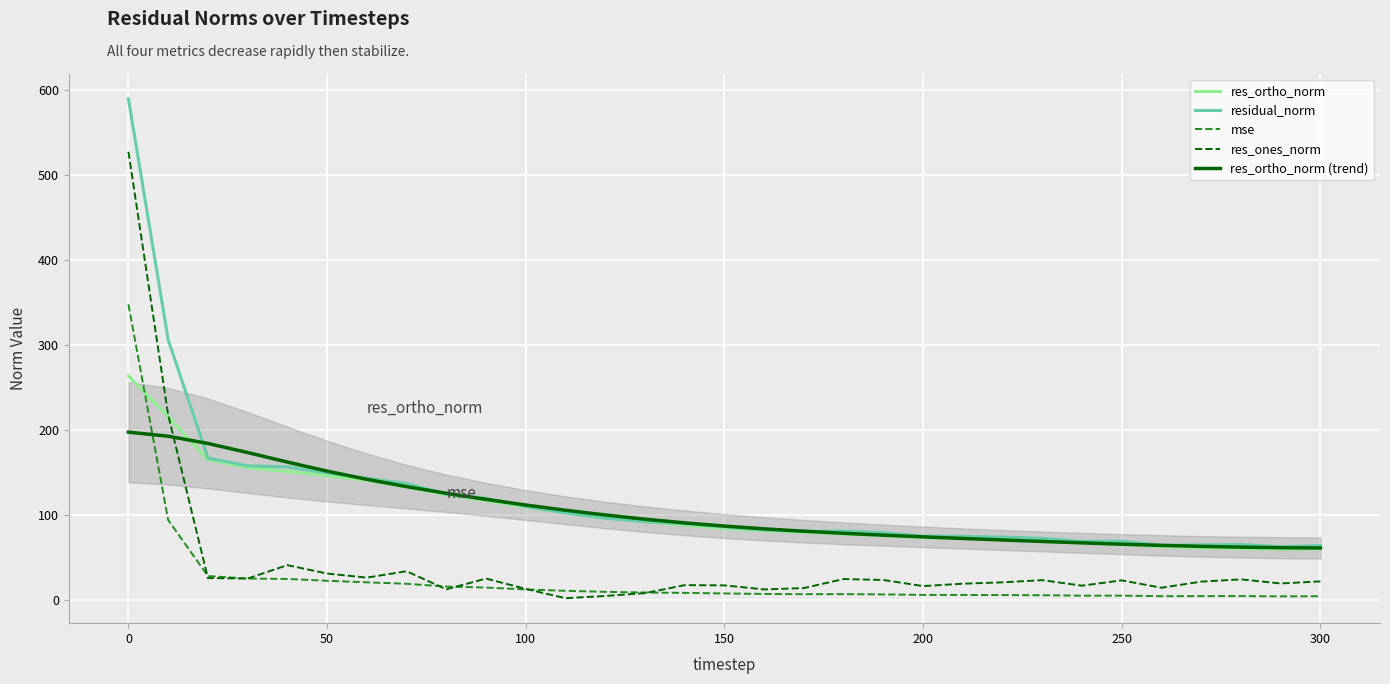

Is it true that residual_norm equals 85.7 at 150?

True